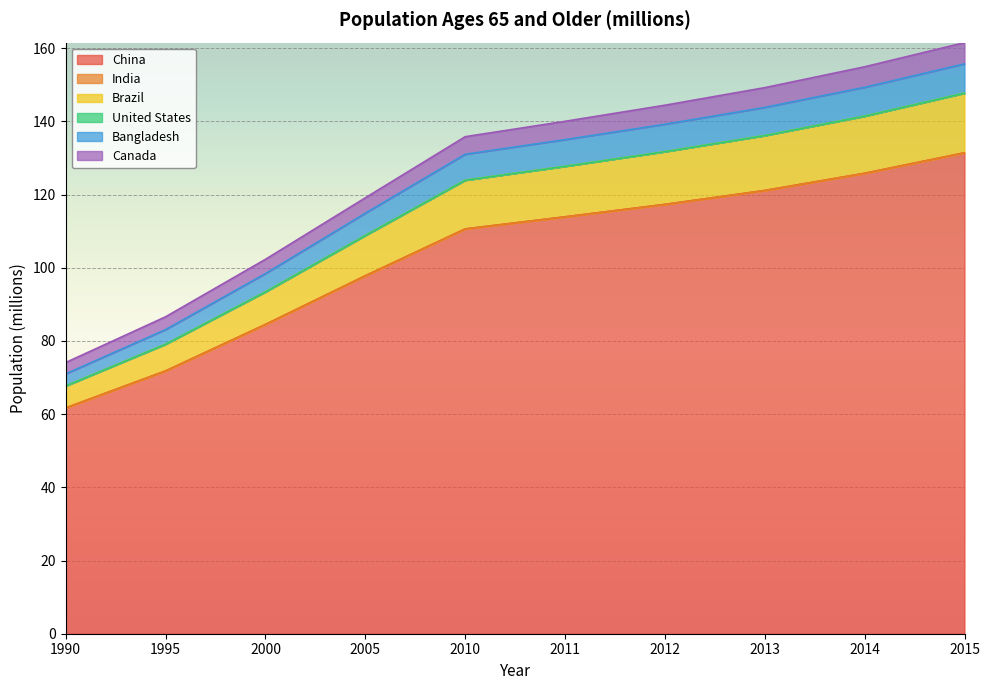

Is it true that China equals 110.6 at 2010?

True